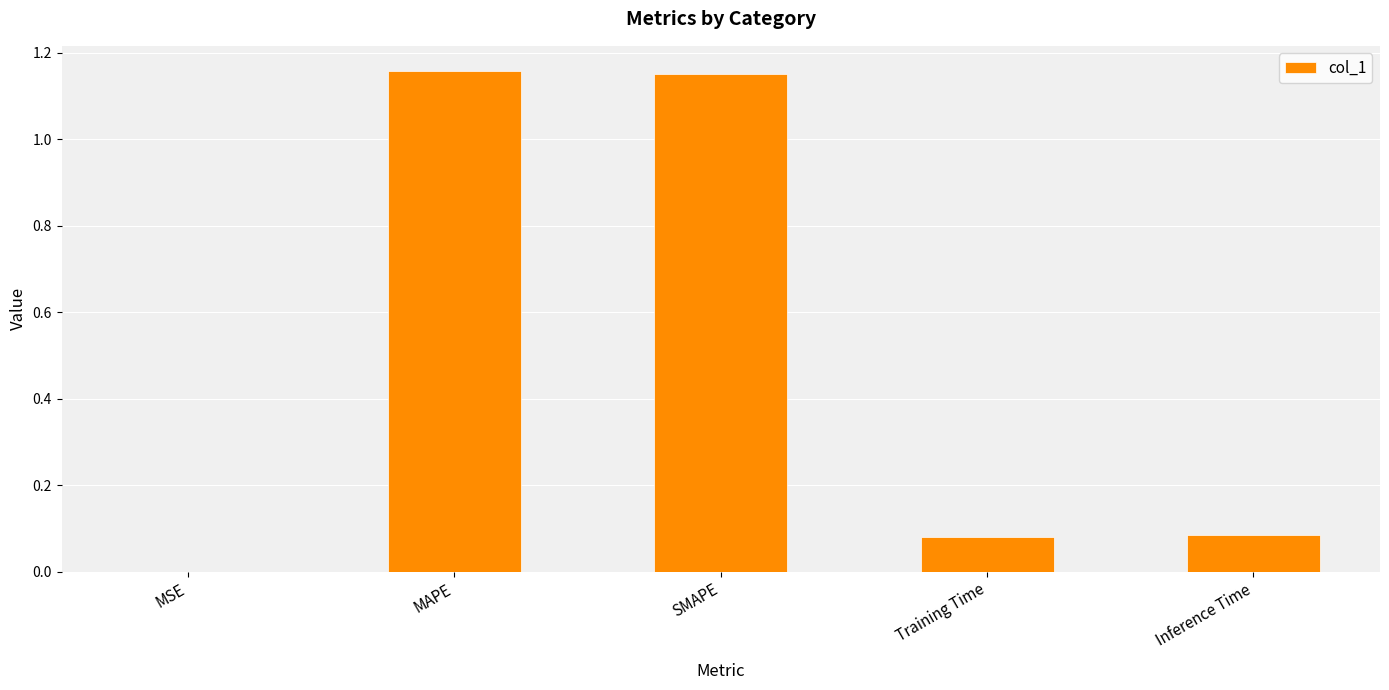

At which label is the value closest to 0?

MSE